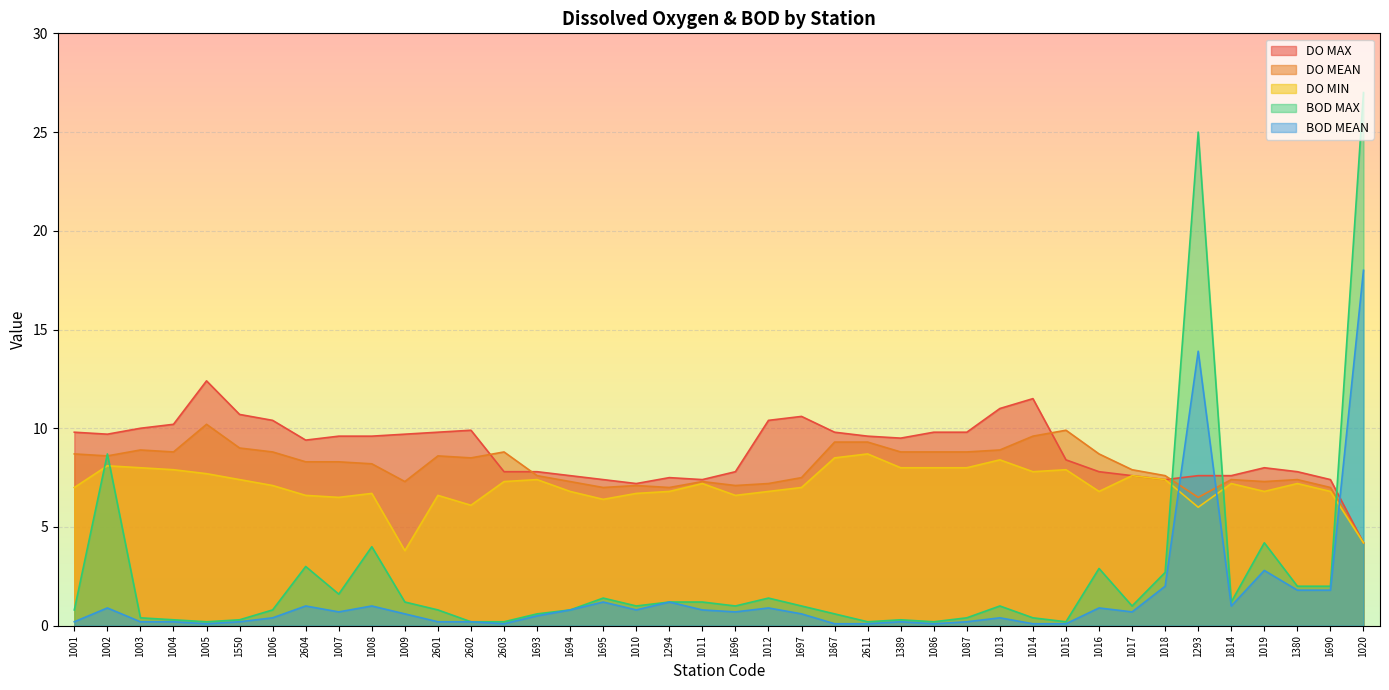

What is the label of the 39th point from the left?

1690